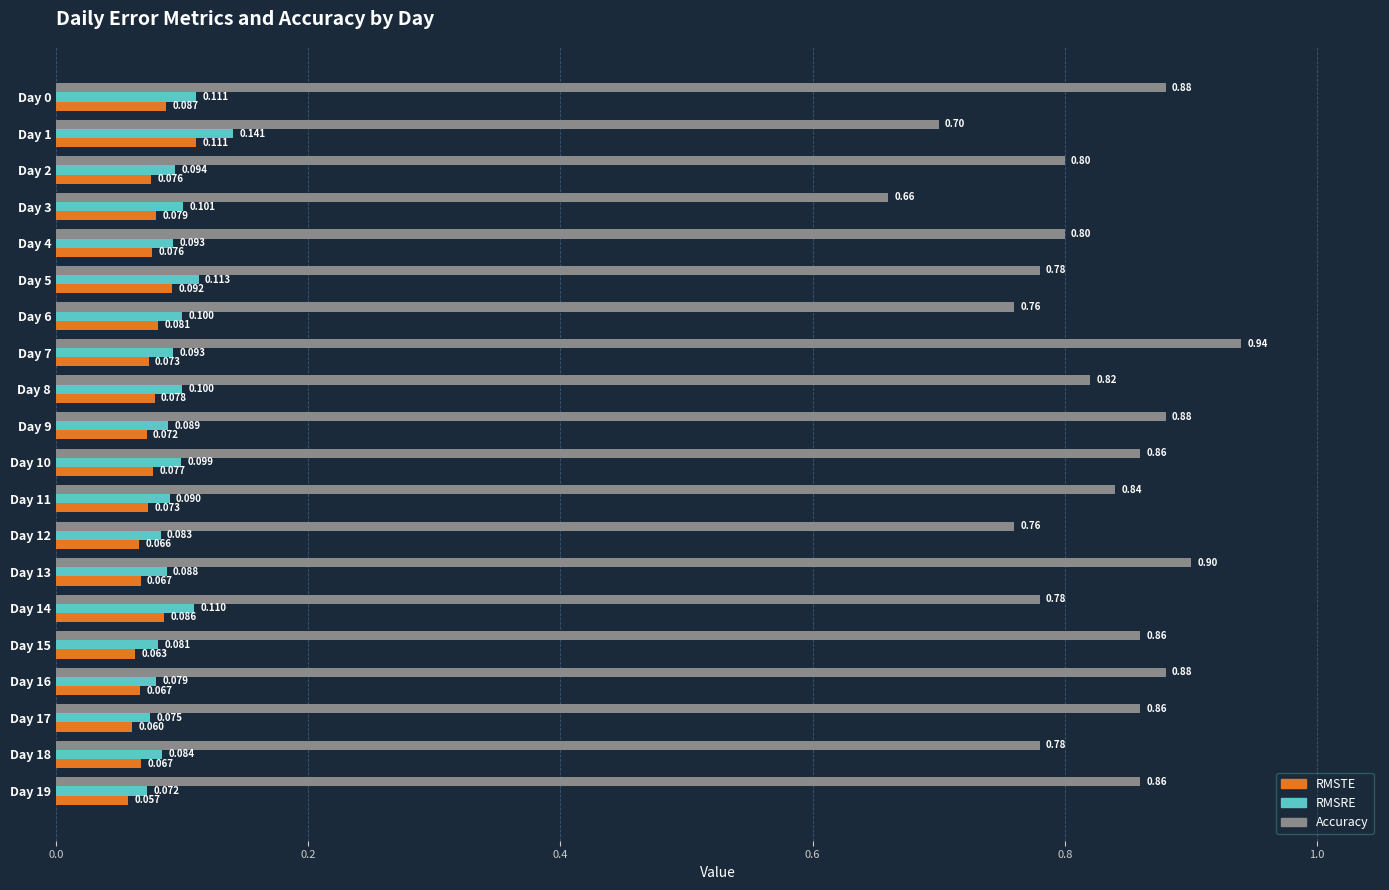

What is the difference between the maximum and minimum values in the RMSRE series?

0.1